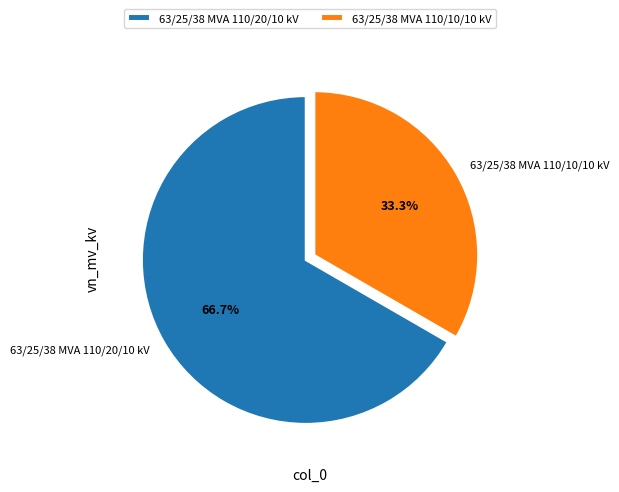

Which slice is the largest?

63/25/38 MVA 110/20/10 kV